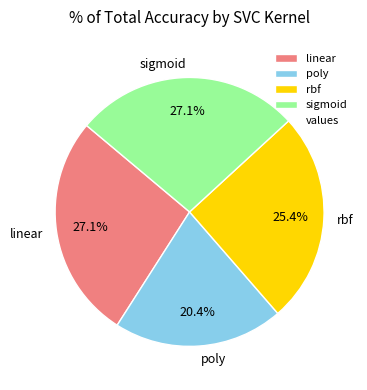

Do poly and sigmoid together represent more than half of the pie?

No